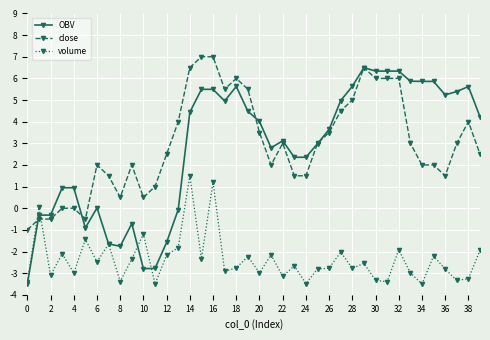

Which series has the largest range (max minus min)?

OBV